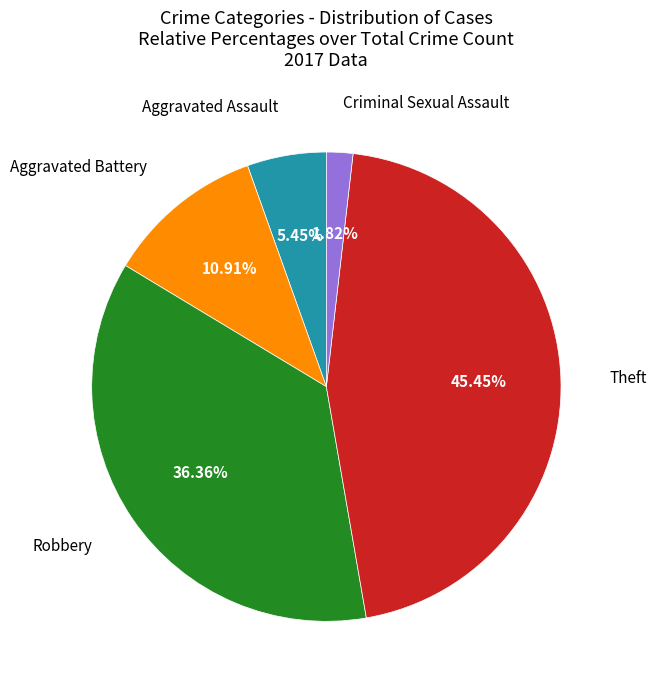

Does any single category account for the majority?

No